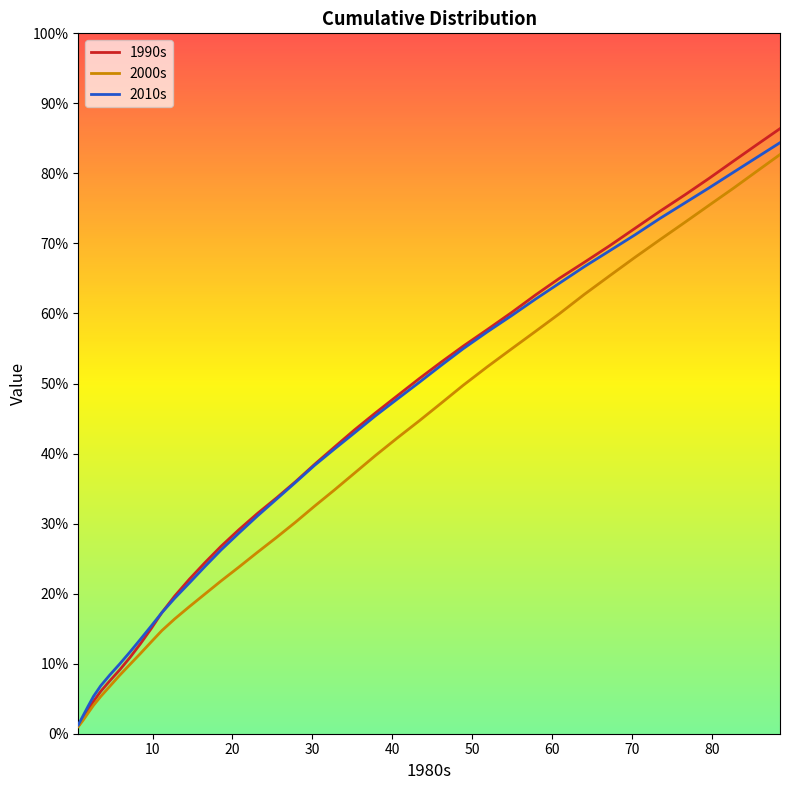

What is the smallest value displayed?

1.0